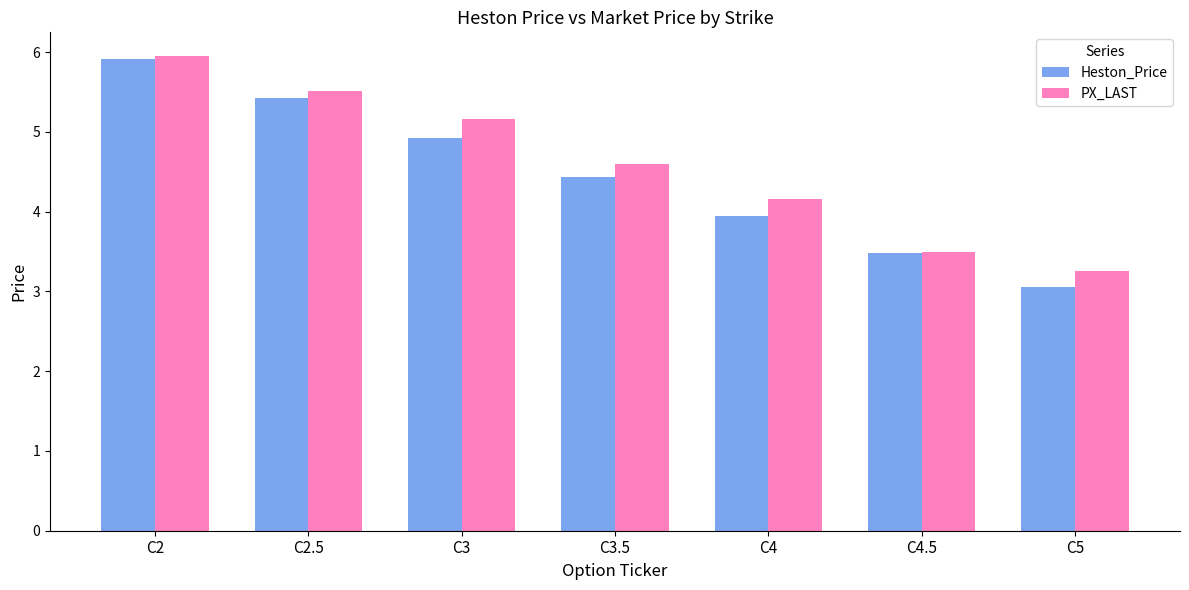

Rank the categories by Heston_Price value from lowest to highest.

C5, C4.5, C4, C3.5, C3, C2.5, C2